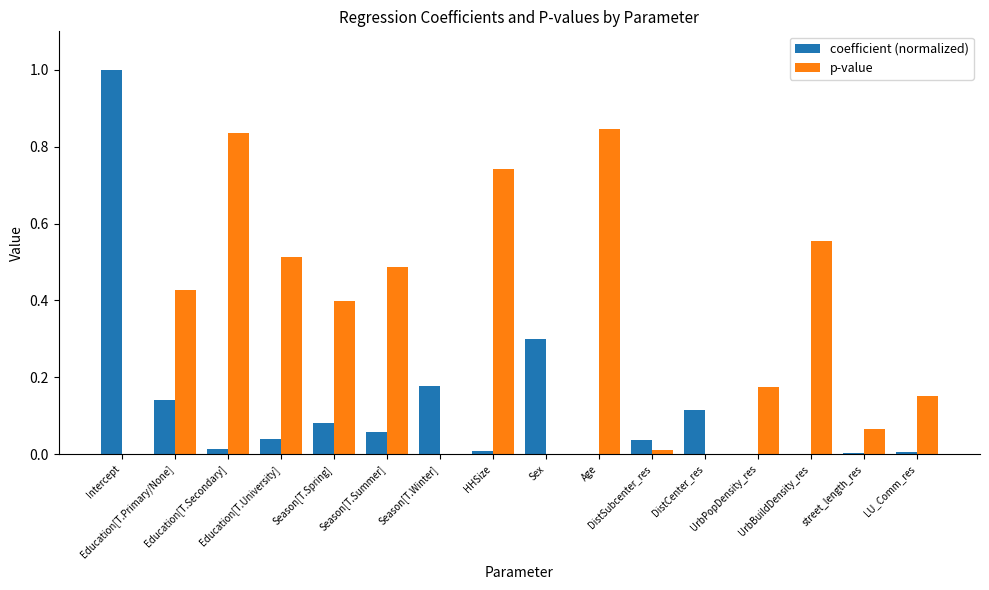

Which series has the largest range (max minus min)?

coefficient (normalized)